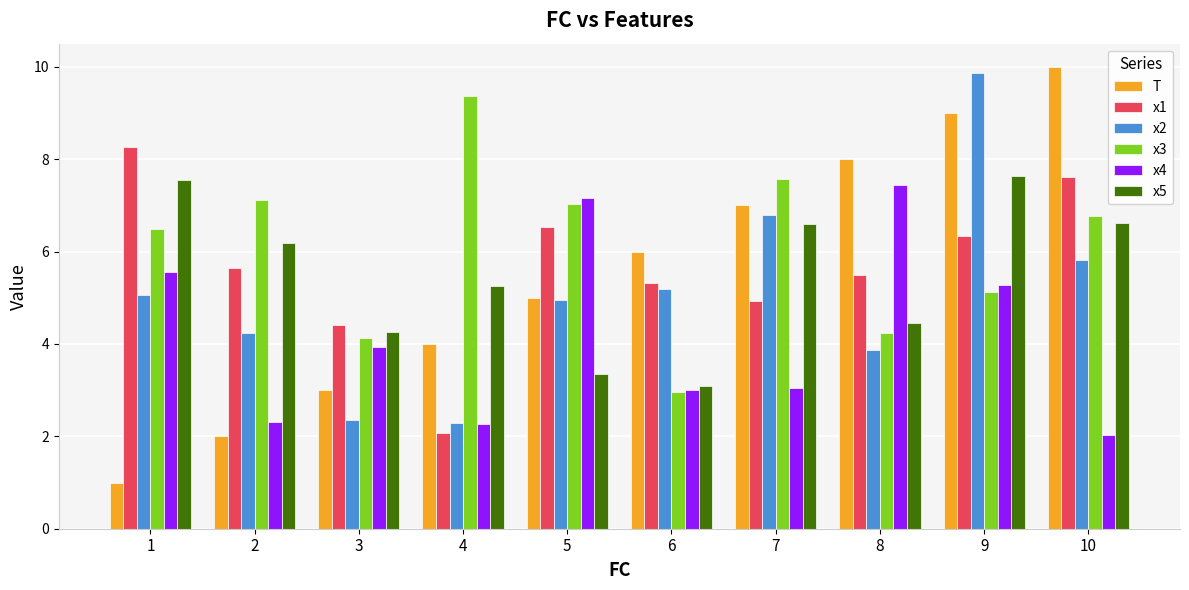

What is the spread (max minus min) of values at 9?

4.7